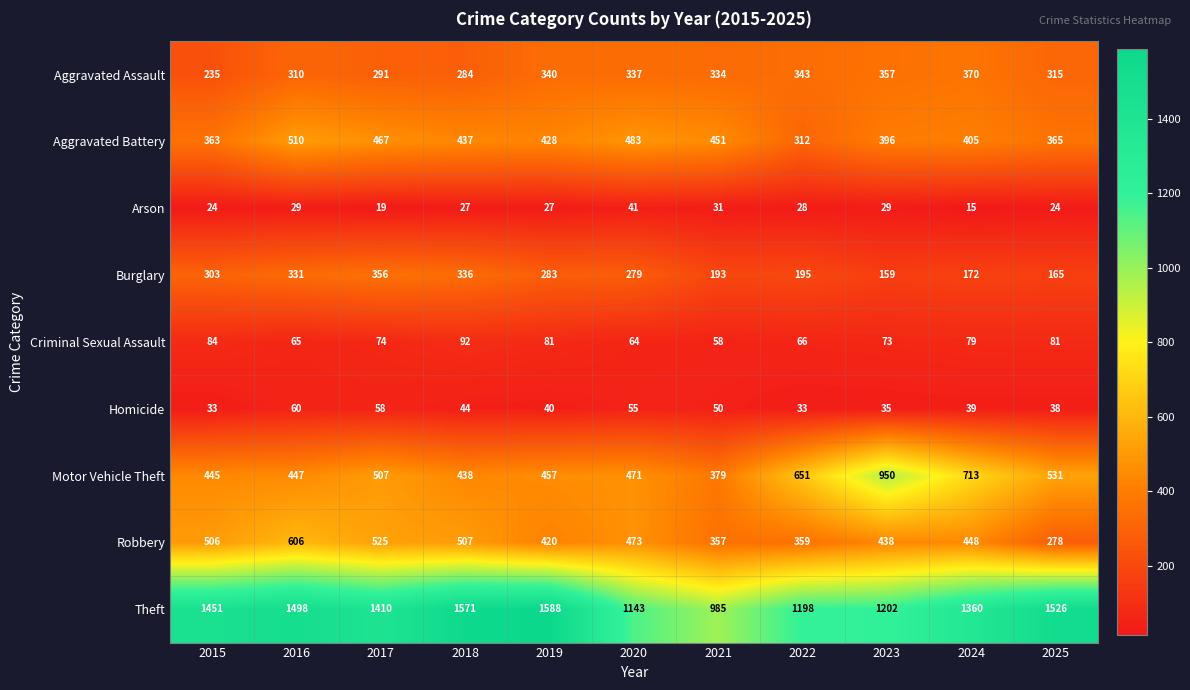

How many categories are shown in the chart?

11